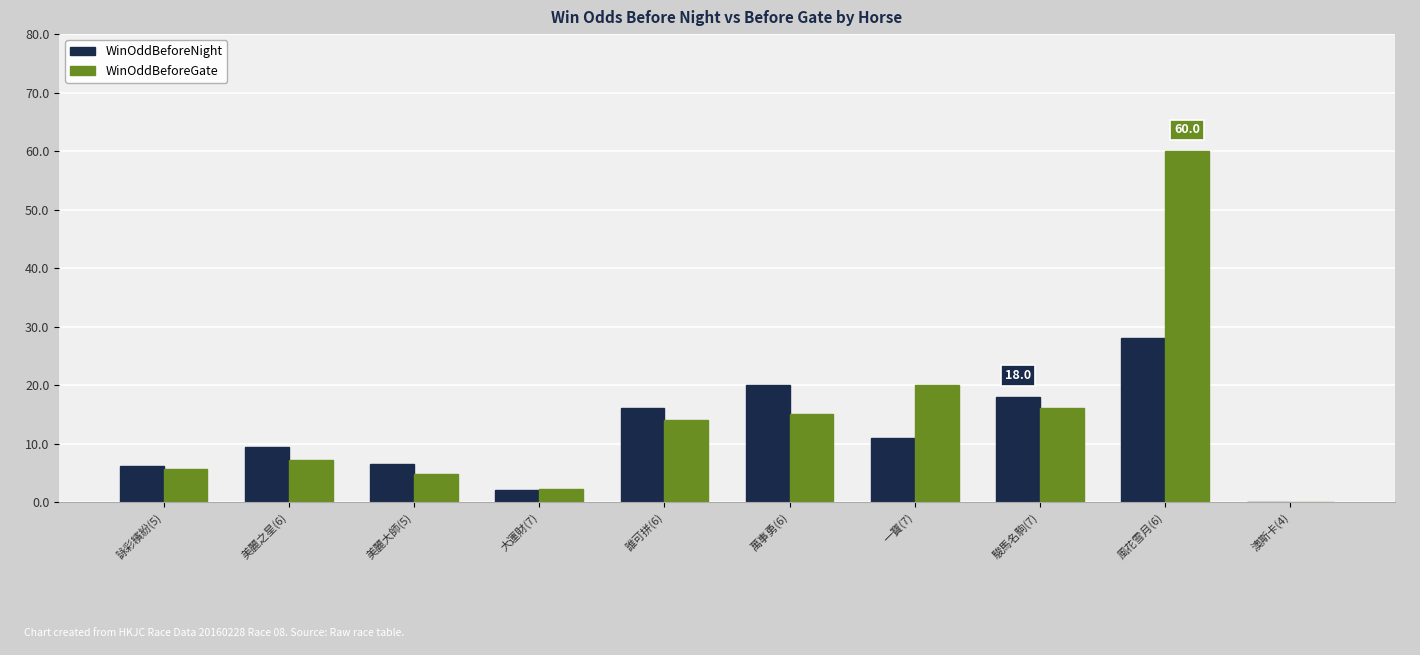

The value of WinOddBeforeGate at 美麗大師(5) is 2.1. True or false?

False